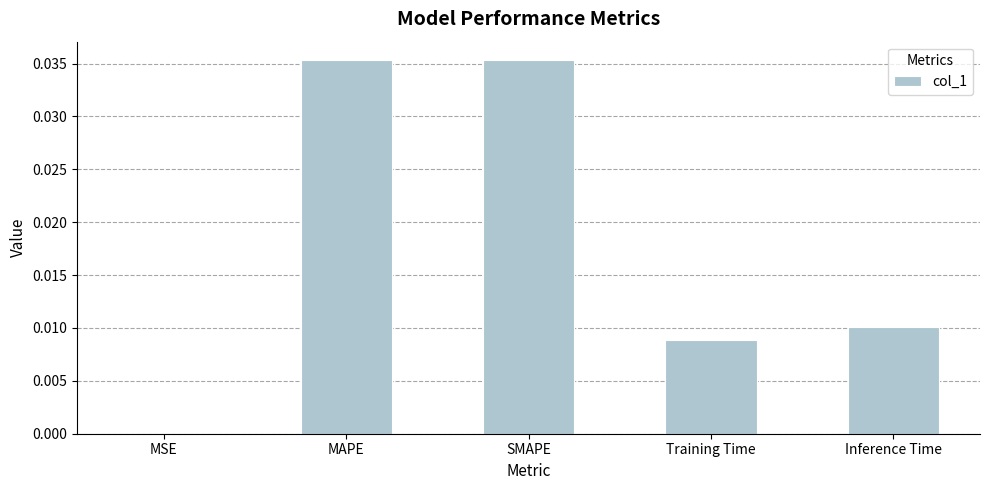

The value at MSE is 0.0. True or false?

True